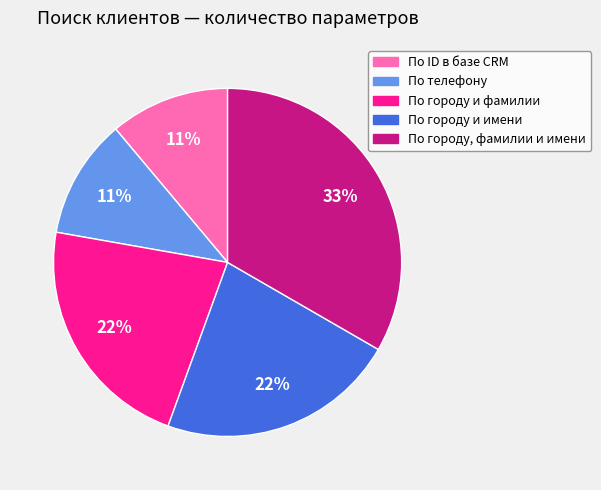

Approximately how many times larger is the value at По городу и имени compared to По городу и фамилии?

1.0